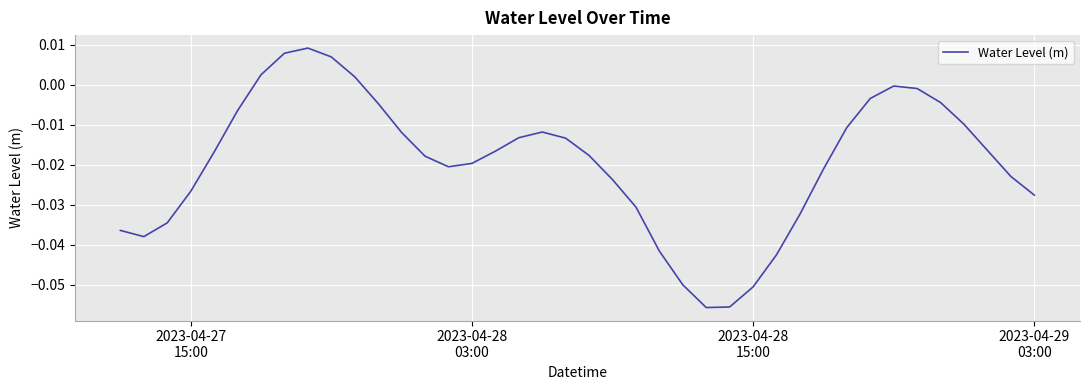

Reading left to right, extract all data points from this chart.

-0.0	-0.0	-0.0	-0.0	-0.0	-0.0	0.0	0.0	0.0	0.0	0.0	-0.0	-0.0	-0.0	-0.0	-0.0	-0.0	-0.0	-0.0	-0.0	-0.0	-0.0	-0.0	-0.0	-0.1	-0.1	-0.1	-0.1	-0.0	-0.0	-0.0	-0.0	-0.0	-0.0	-0.0	-0.0	-0.0	-0.0	-0.0	-0.0